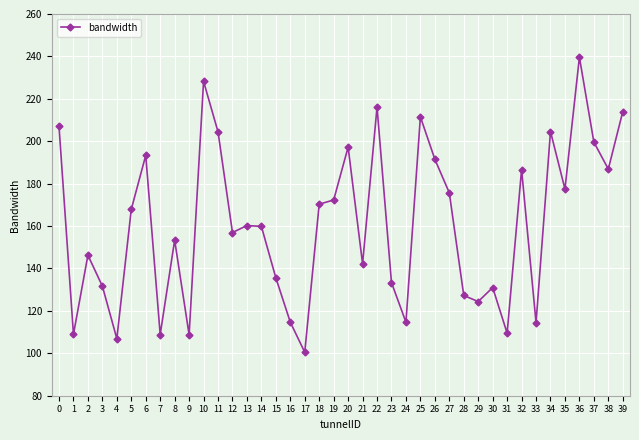

Count the number of data series in this chart.

1